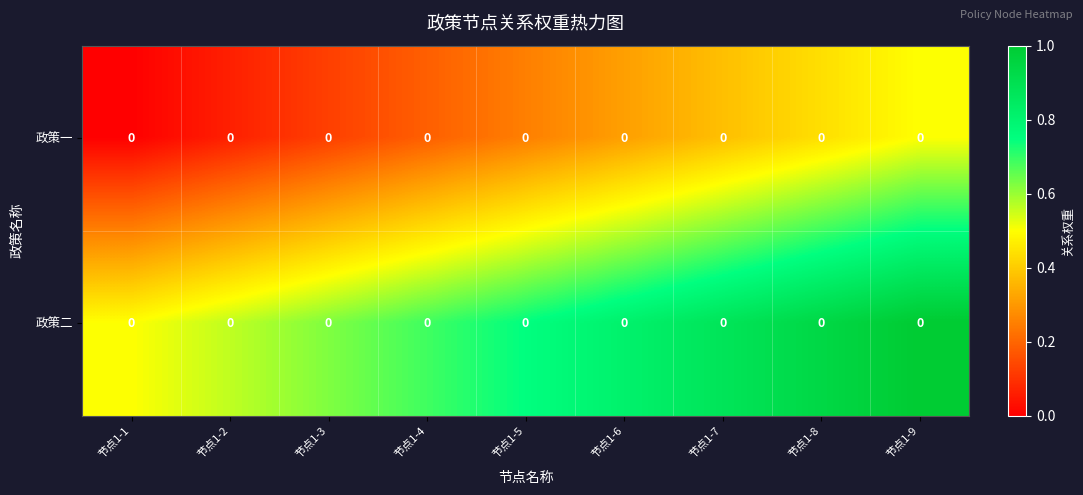

What is the total value across all series at 节点1-3?

0.8